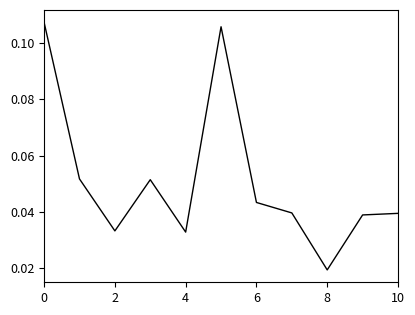

At which label is the value closest to 0?

8